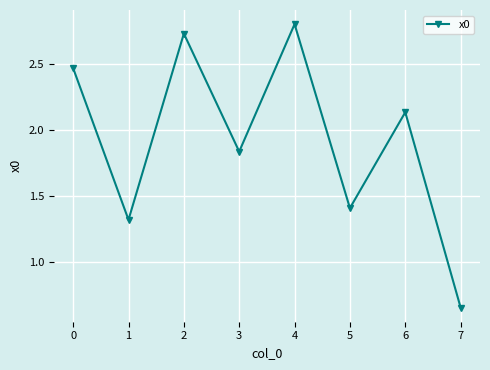

Where is the first local maximum?

2